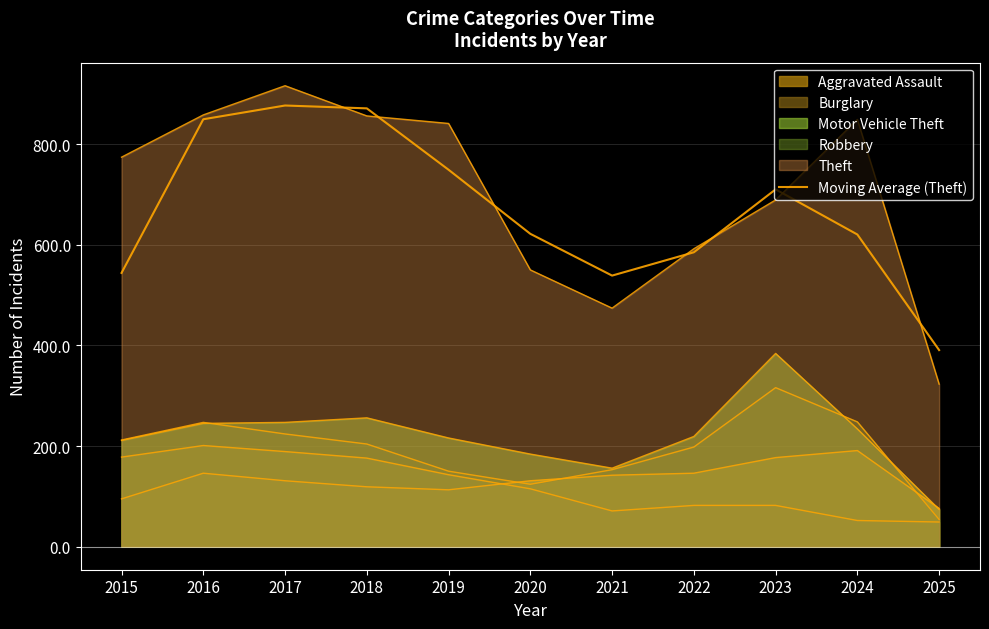

Reading left to right, extract all data points from this chart.

544.0	849.3	876.7	871.0	749.0	621.7	538.7	585.0	710.0	620.3	390.7